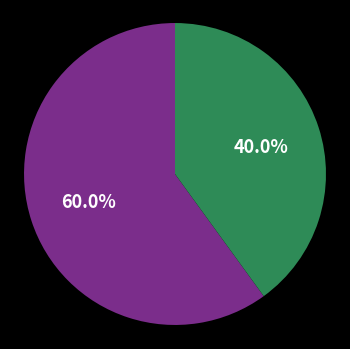

Is there a majority slice in this chart?

Yes